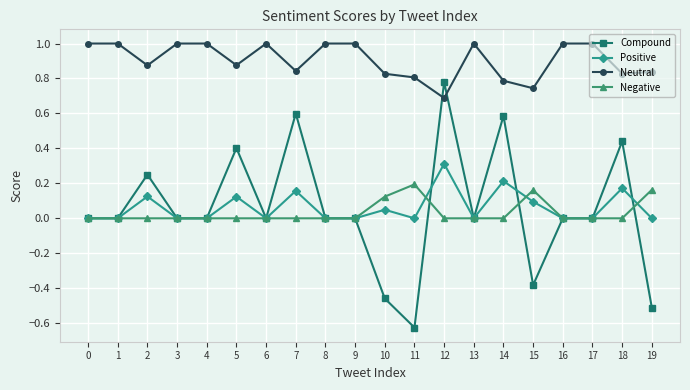

Is the value of Negative at 15 greater than the value of Compound at 18?

No